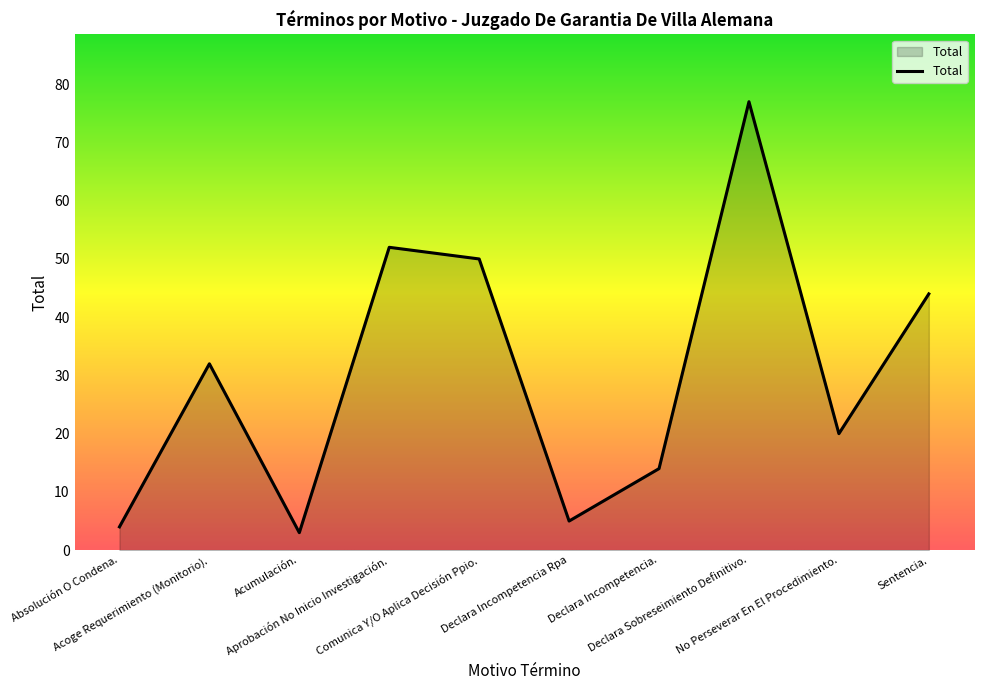

What is the difference between the maximum and minimum values?

74